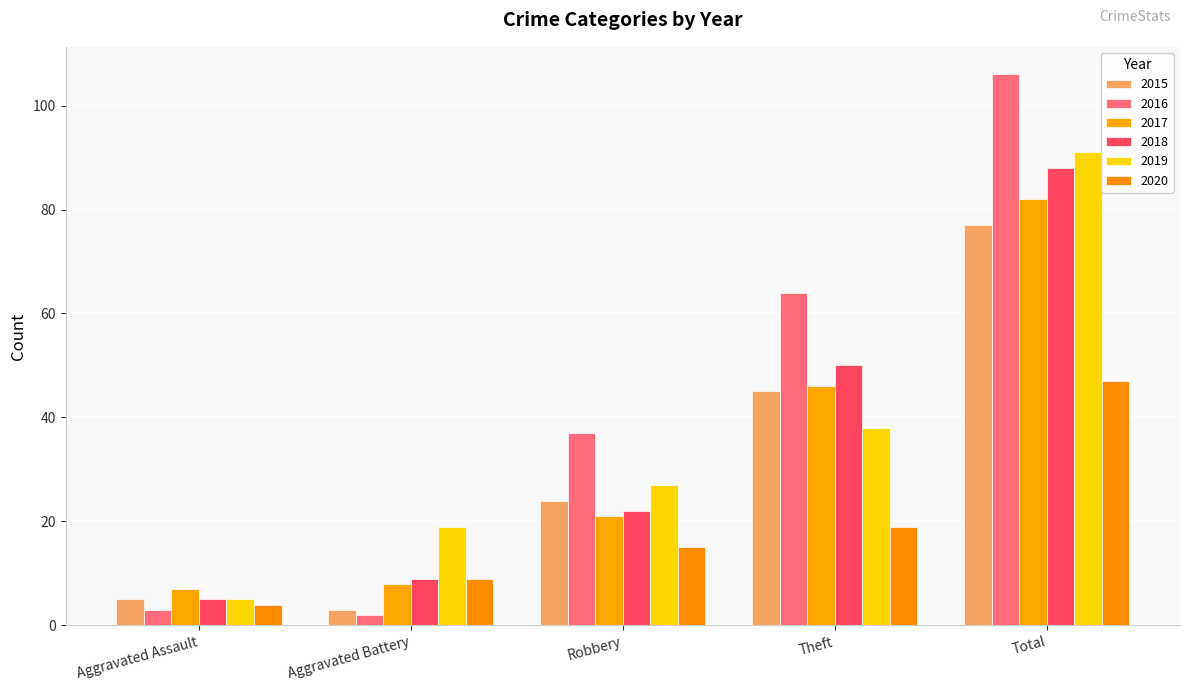

How many groups of bars are there?

5